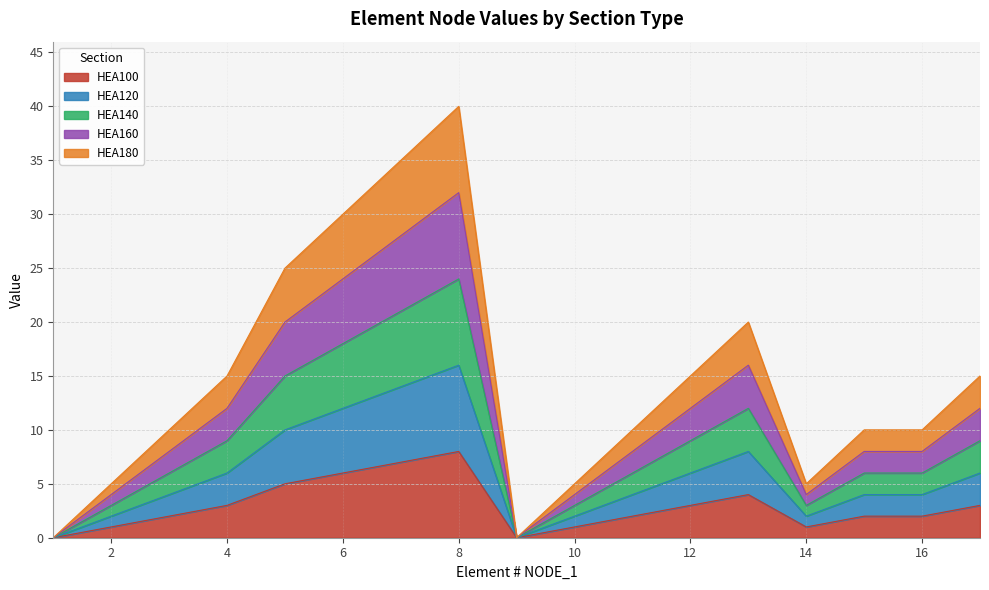

Which has a higher value, 3 or 4?

4